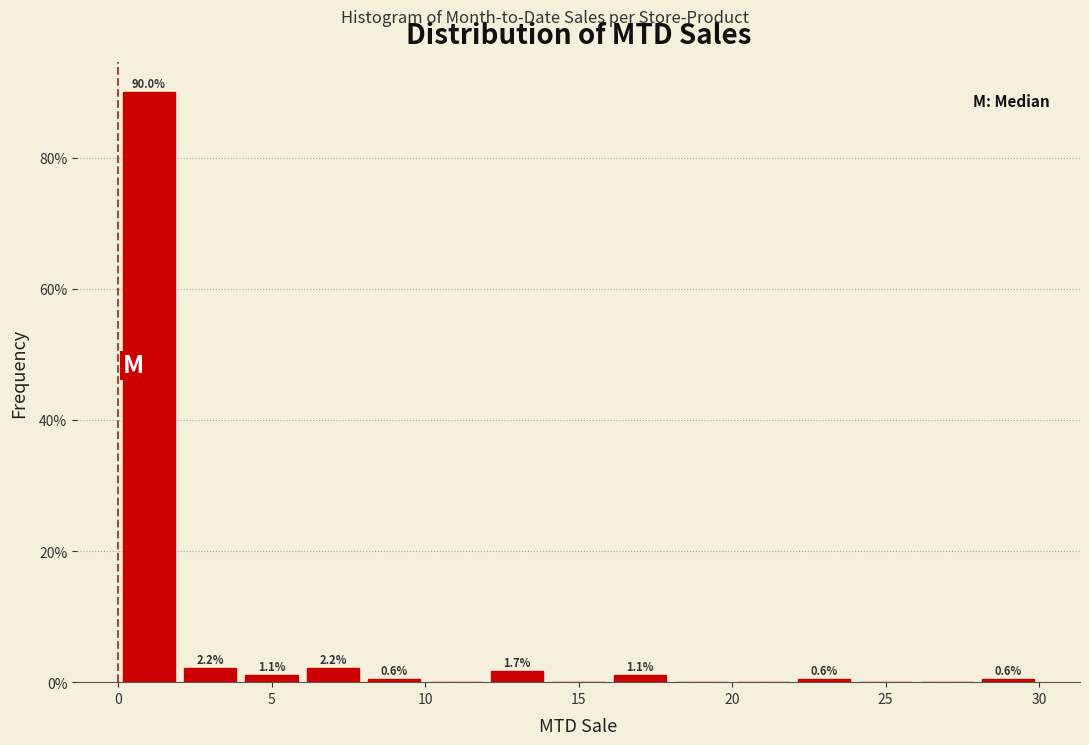

Which range on the x-axis has the tallest bar?

0 to 2